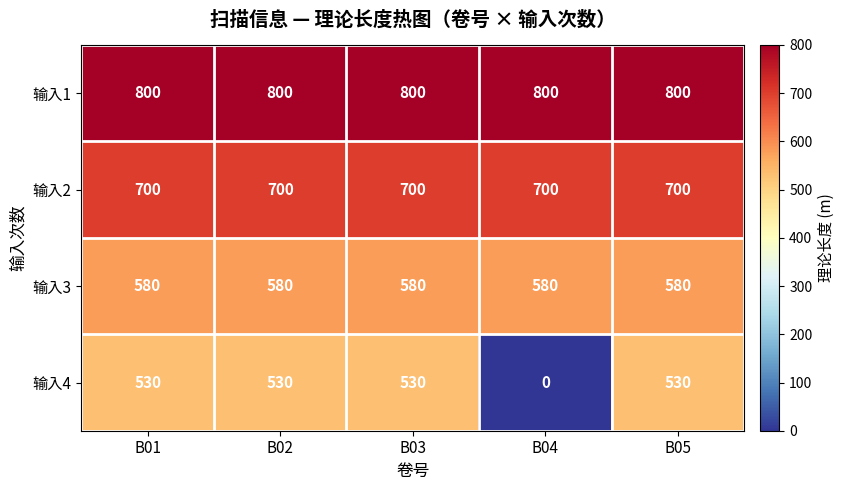

What is the greatest value displayed?

800